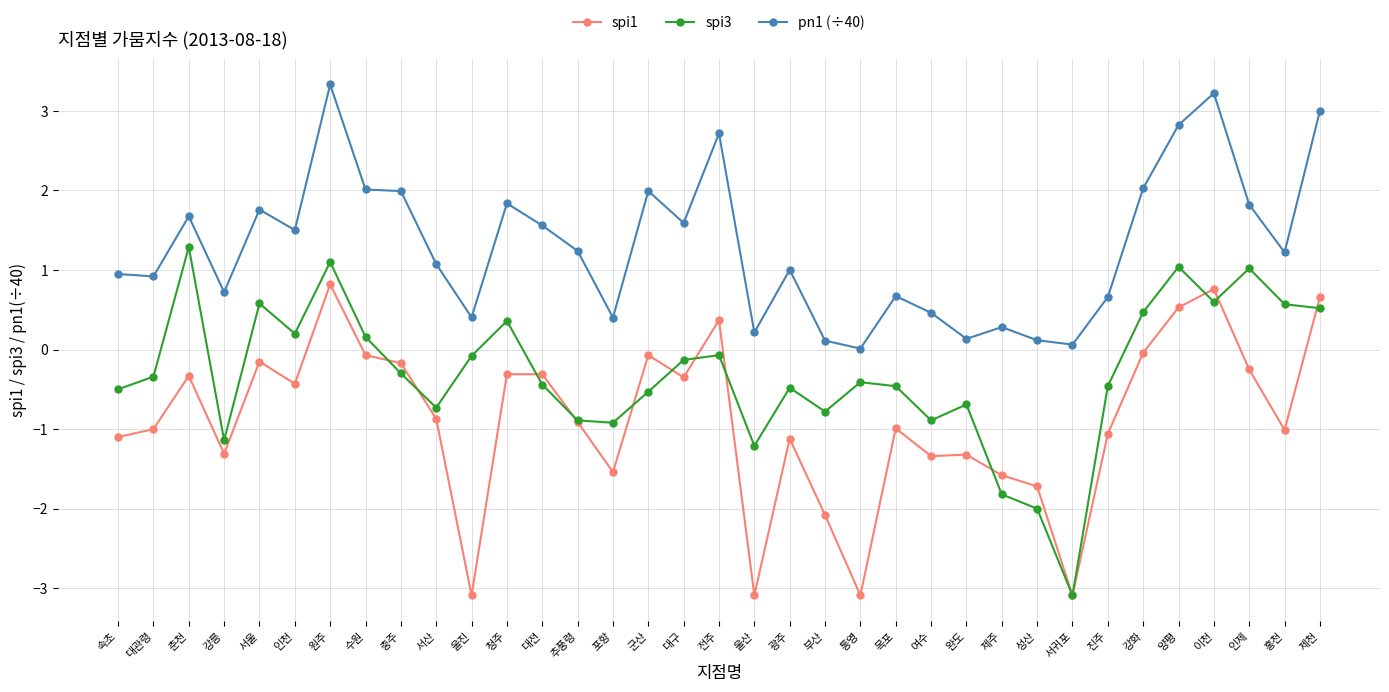

What is the greatest value displayed?

3.3